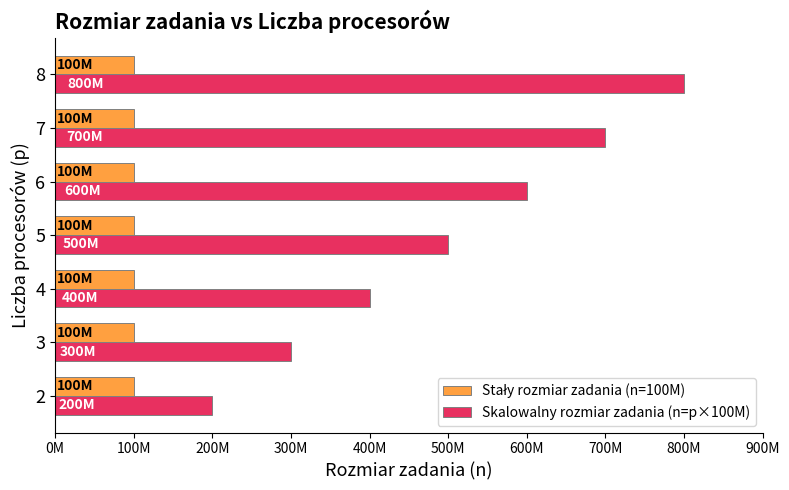

How many data points does each series have?

7